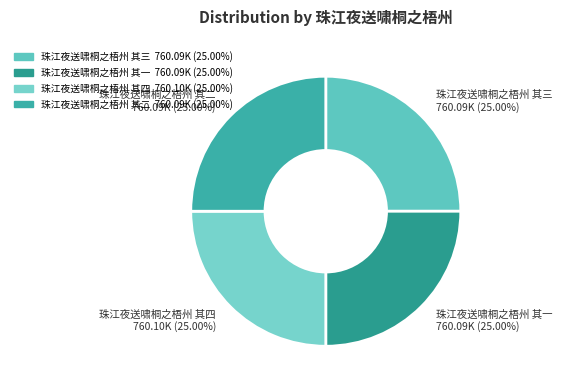

How many slices are in this pie chart?

4